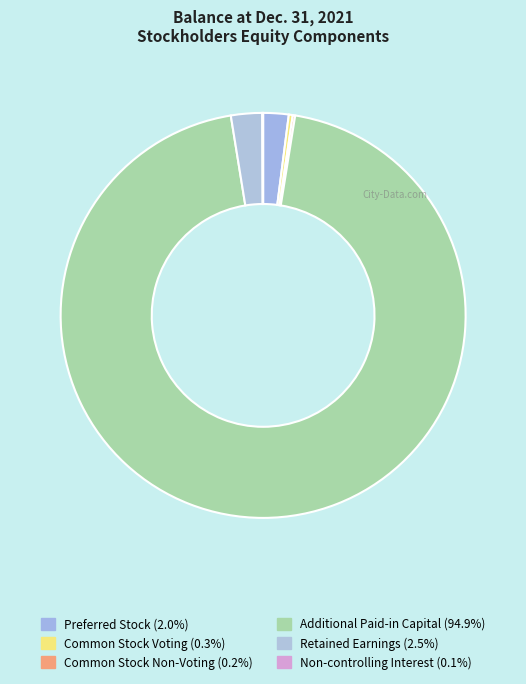

What percentage do Common Stock Voting and Retained Earnings together represent?

2.8%